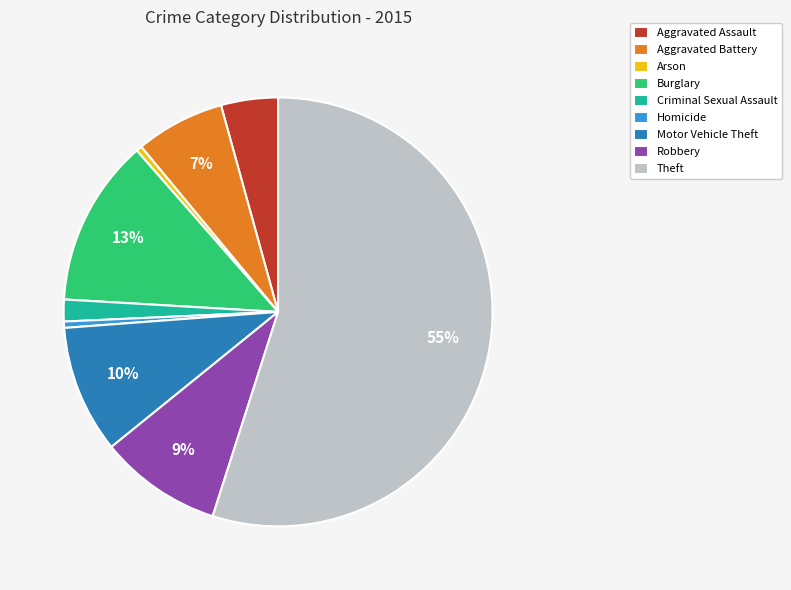

Does Homicide account for over 50% of the chart?

No